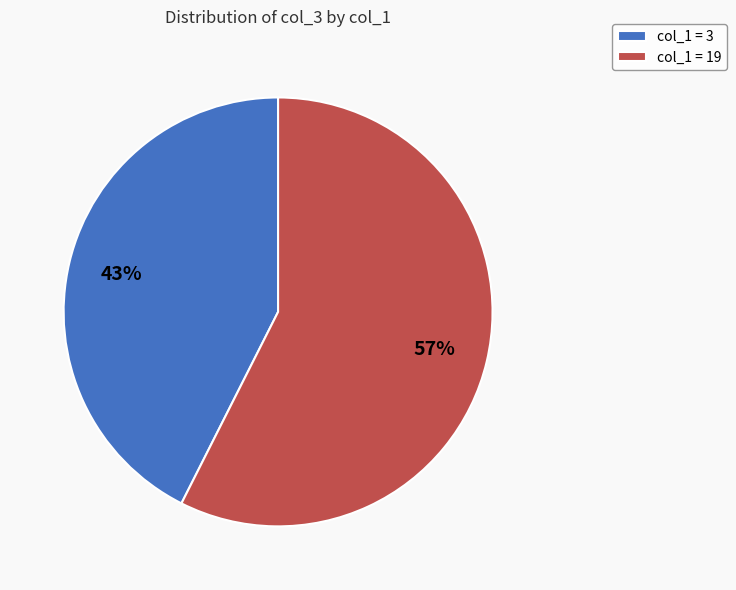

Is it true that col_1 = 3 is 43% of the pie?

True